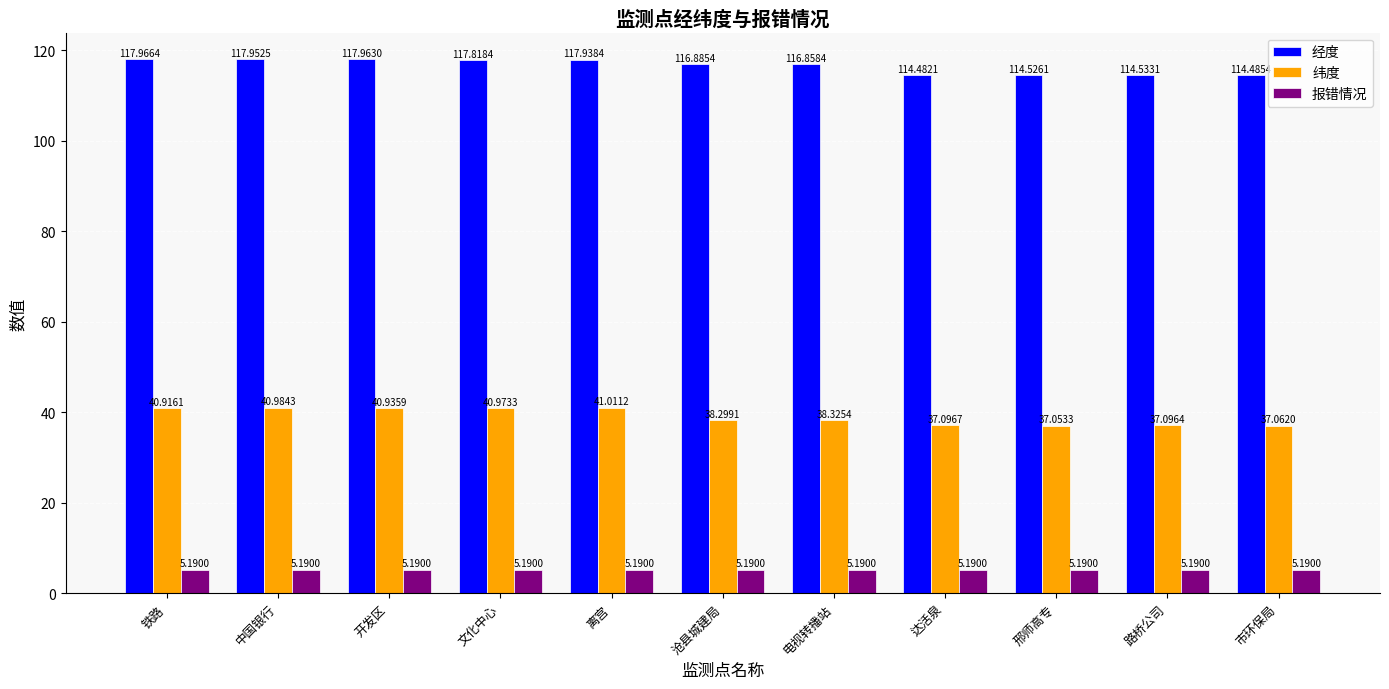

What is the average value of the 报错情况 series?

5.2